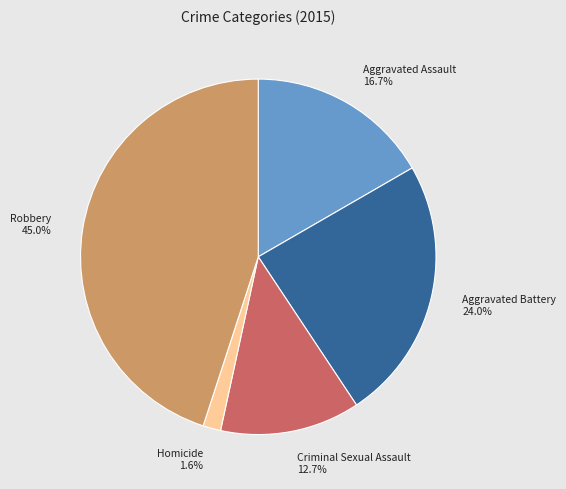

Between Aggravated Battery and Homicide, which is larger?

Aggravated Battery